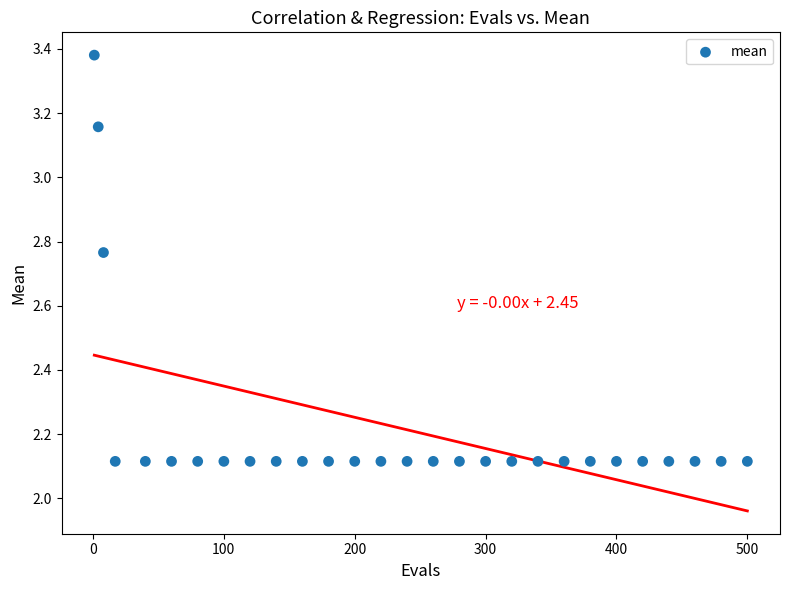

What is the range of Y values (max minus min)?

1.3